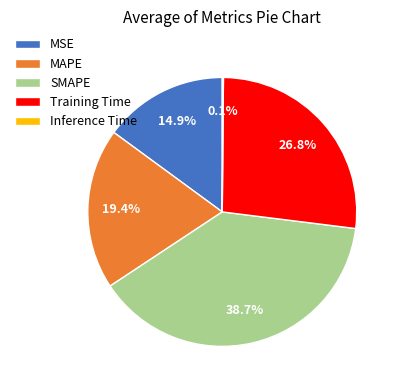

Is the sum of SMAPE and MAPE greater than half?

Yes